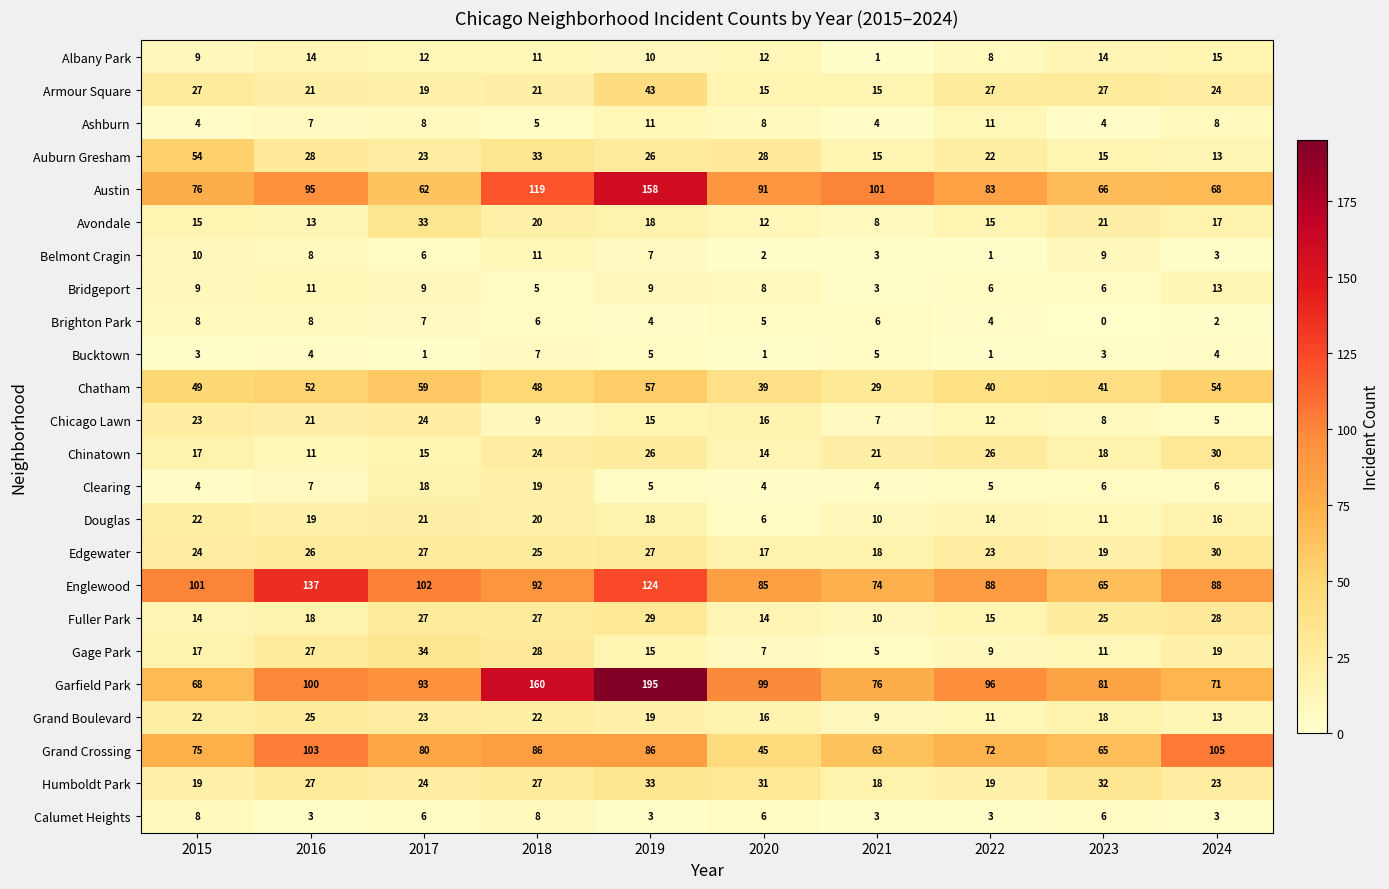

Which category has the highest value across all series?

2019